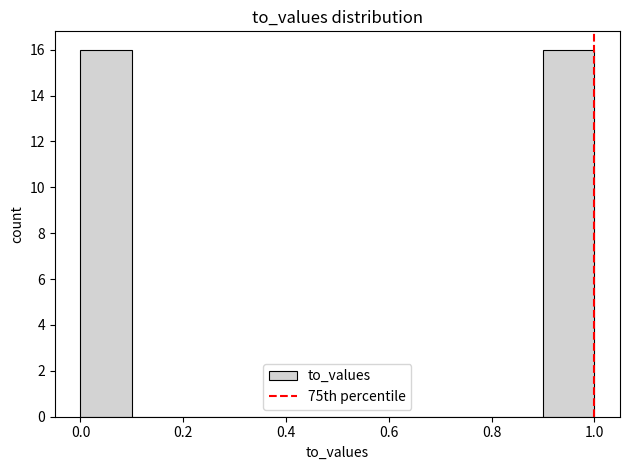

What is the height of the bar covering 0.9 to 1.0 on the x-axis? The values are not printed on the chart, so give them approximately, as read against the axis.

16